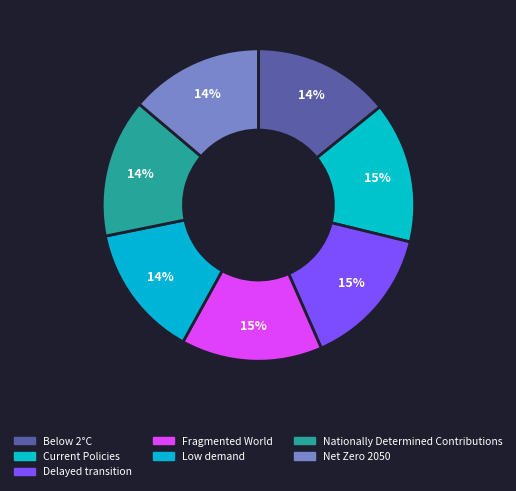

To the nearest percent, what is the combined percentage of Fragmented World and Delayed transition?

29%